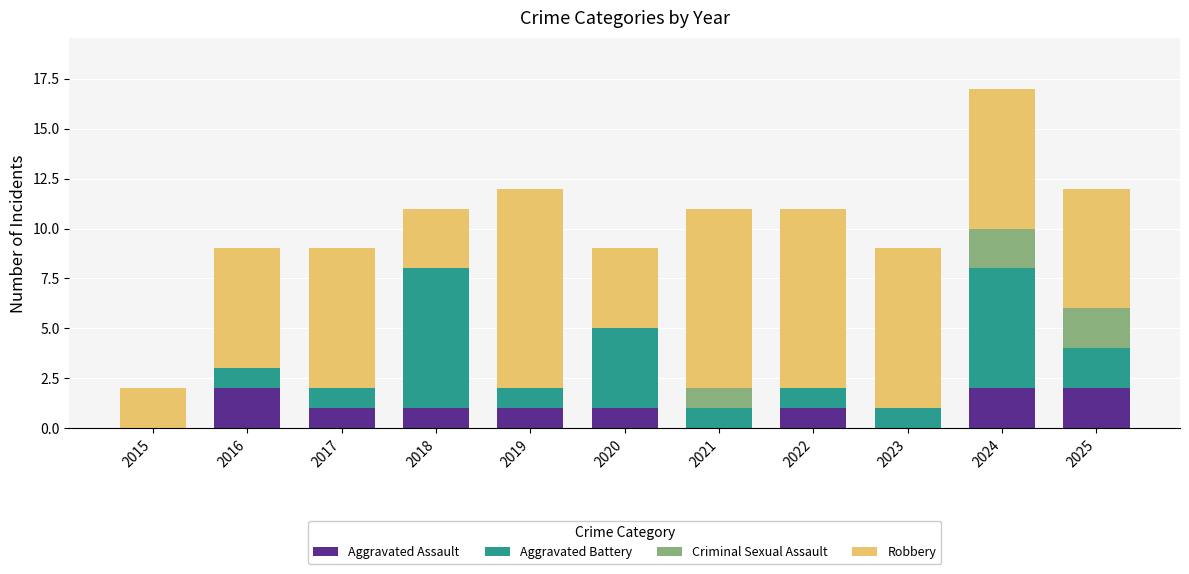

What is the total value across all series at 2025?

12